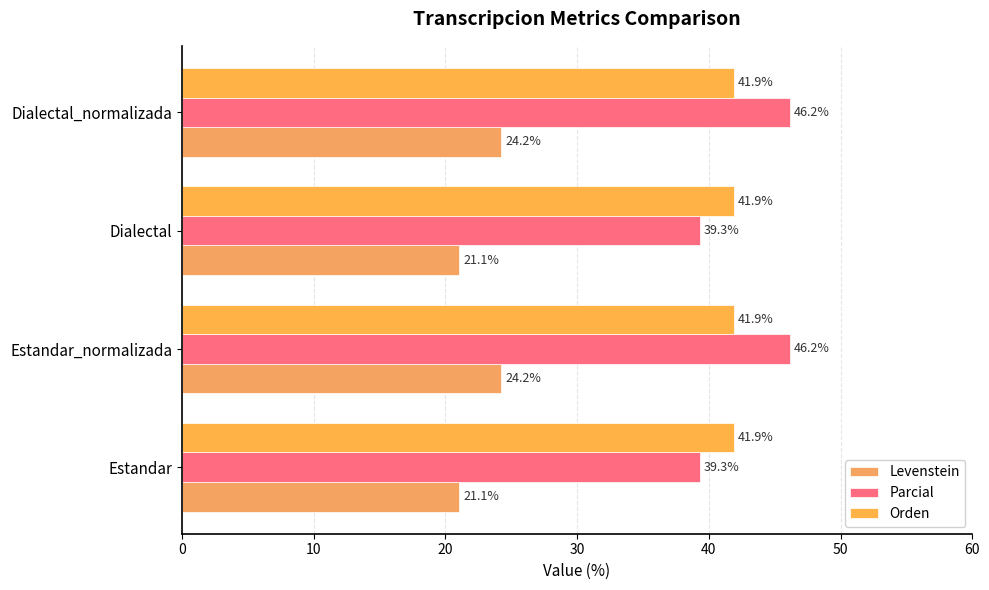

How many categories are shown in the chart?

4